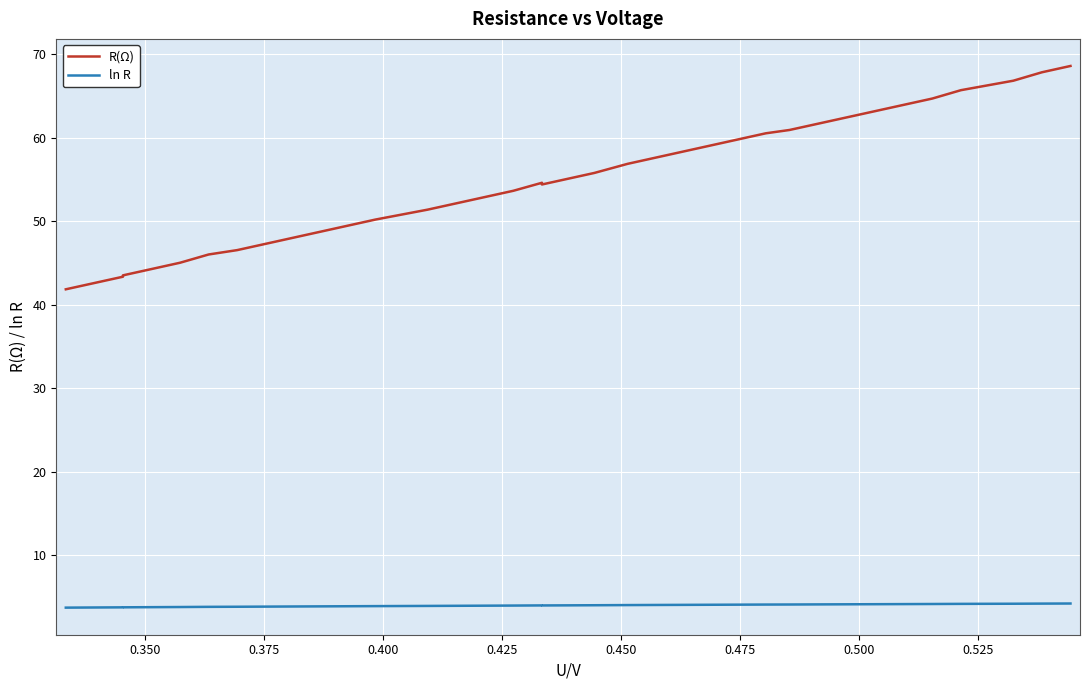

What is the value of the ln R point at the 31st from the left?

4.1